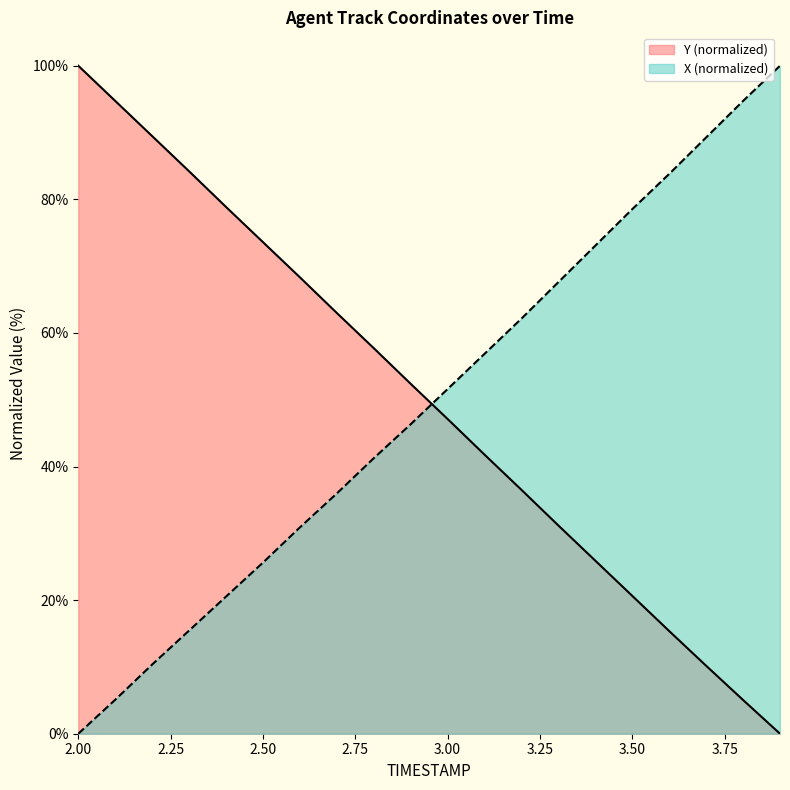

At which category does the chart reach its peak across all series?

3.9